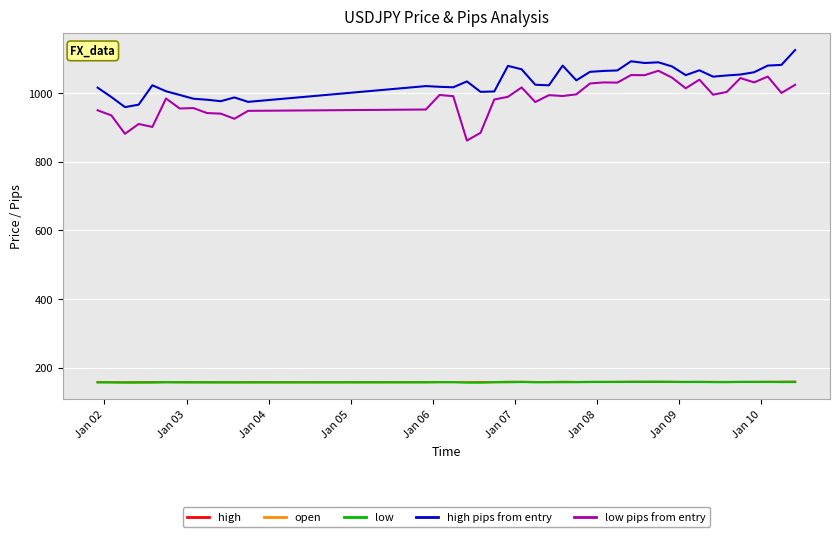

How many values in the low pips from entry series exceed 994?

20